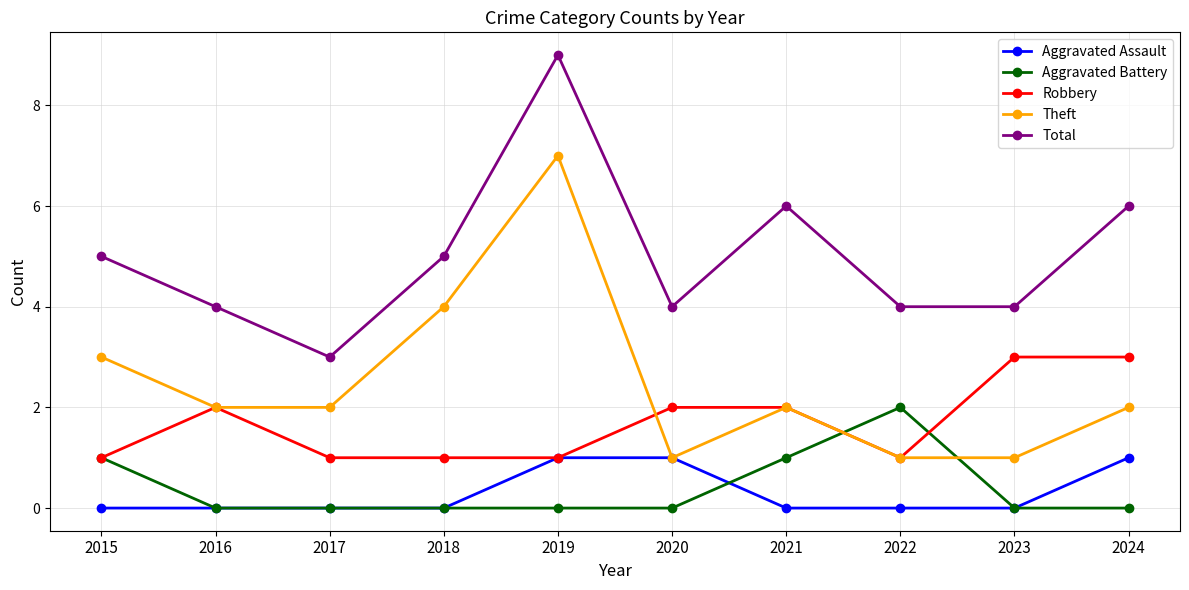

Reading left to right, extract all data points from this chart.

Aggravated Assault: 0	0	0	0	1	1	0	0	0	1
Aggravated Battery: 1	0	0	0	0	0	1	2	0	0
Robbery: 1	2	1	1	1	2	2	1	3	3
Theft: 3	2	2	4	7	1	2	1	1	2
Total: 5	4	3	5	9	4	6	4	4	6